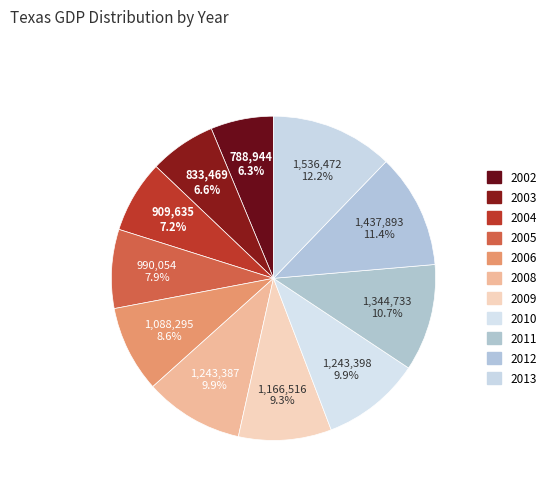

What percentage do 2012 and 2008 together represent?

21.3%